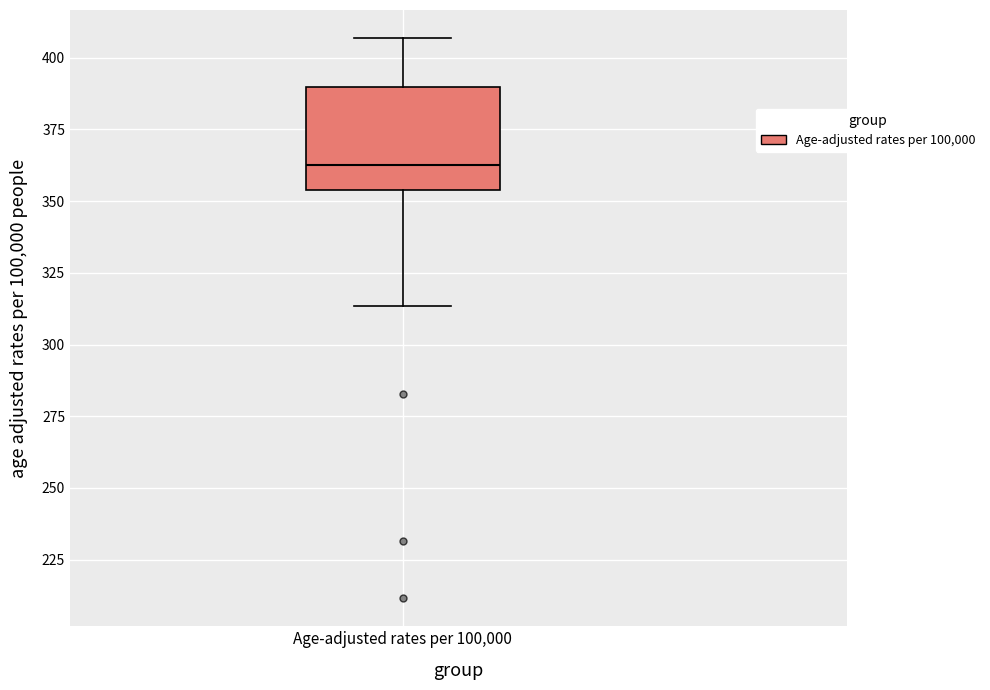

Where does the upper whisker of the box for Age-adjusted rates per 100,000 end on the y-axis? The values are not printed on the chart, so give them approximately, as read against the axis.

405